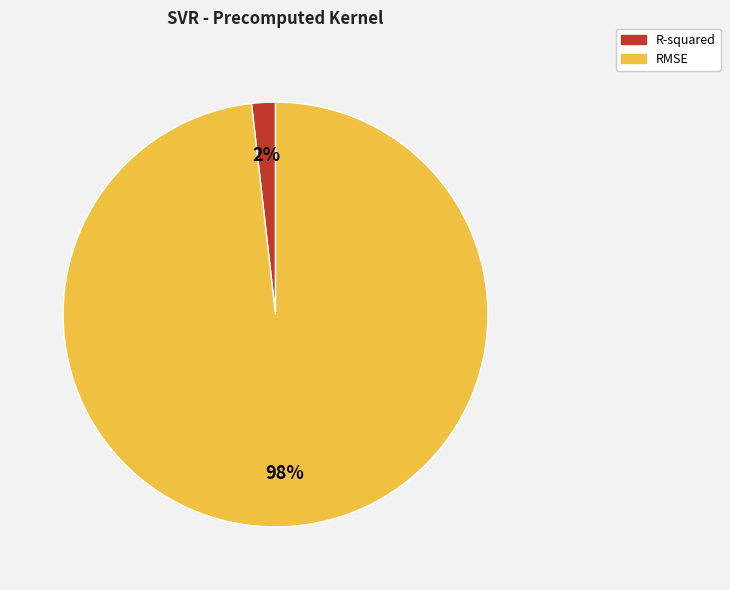

Is there any slice that represents more than half of the pie?

Yes